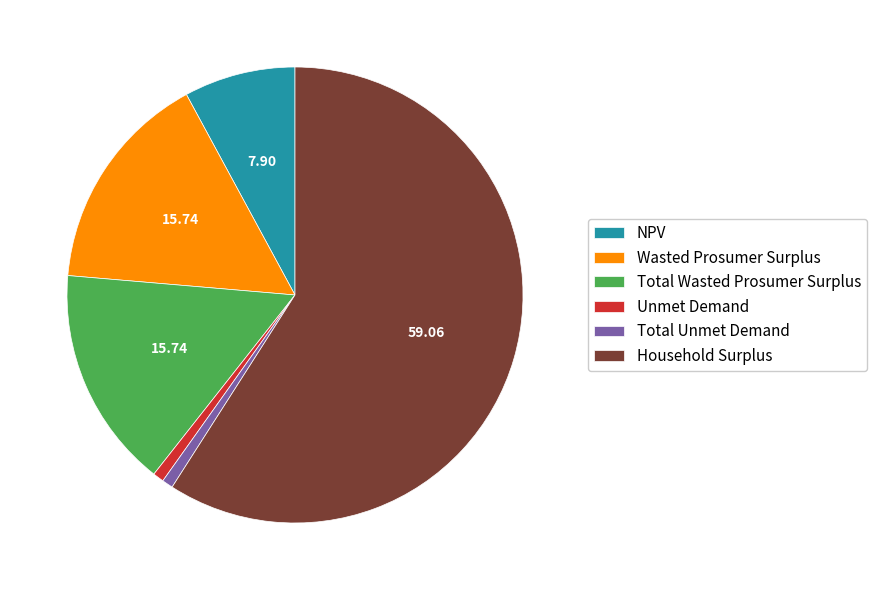

Which category has the biggest portion of the pie?

Household Surplus